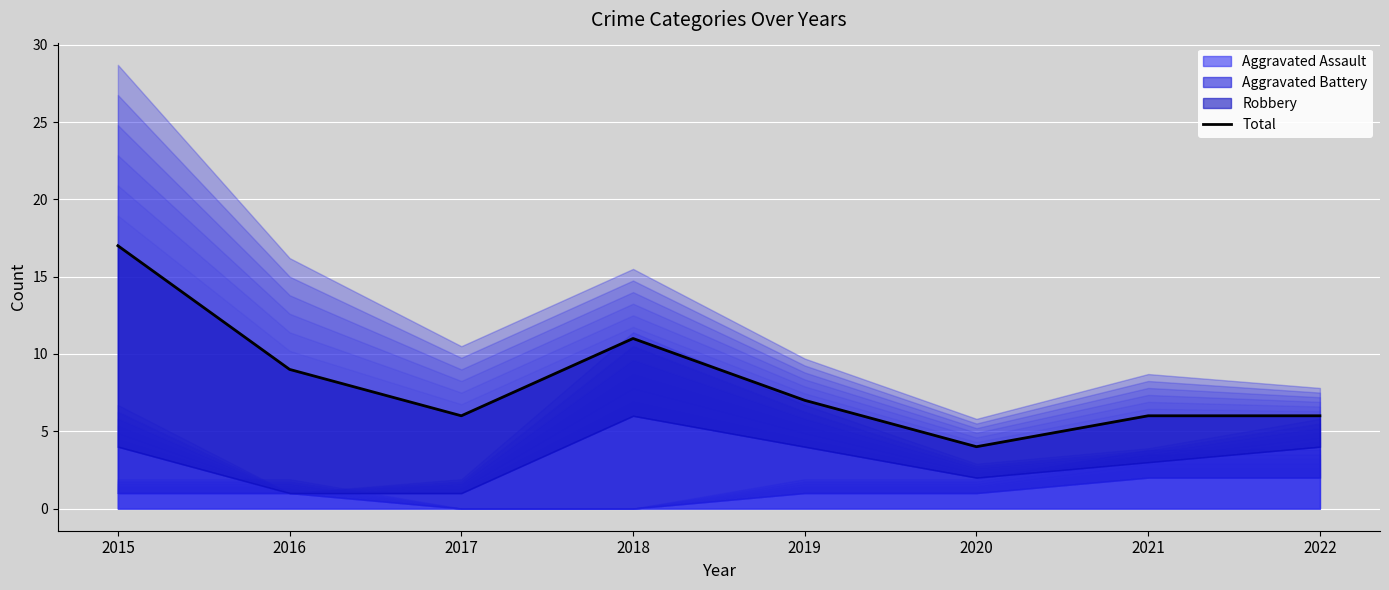

What is the approximate value at 2017, to the nearest 5?

5